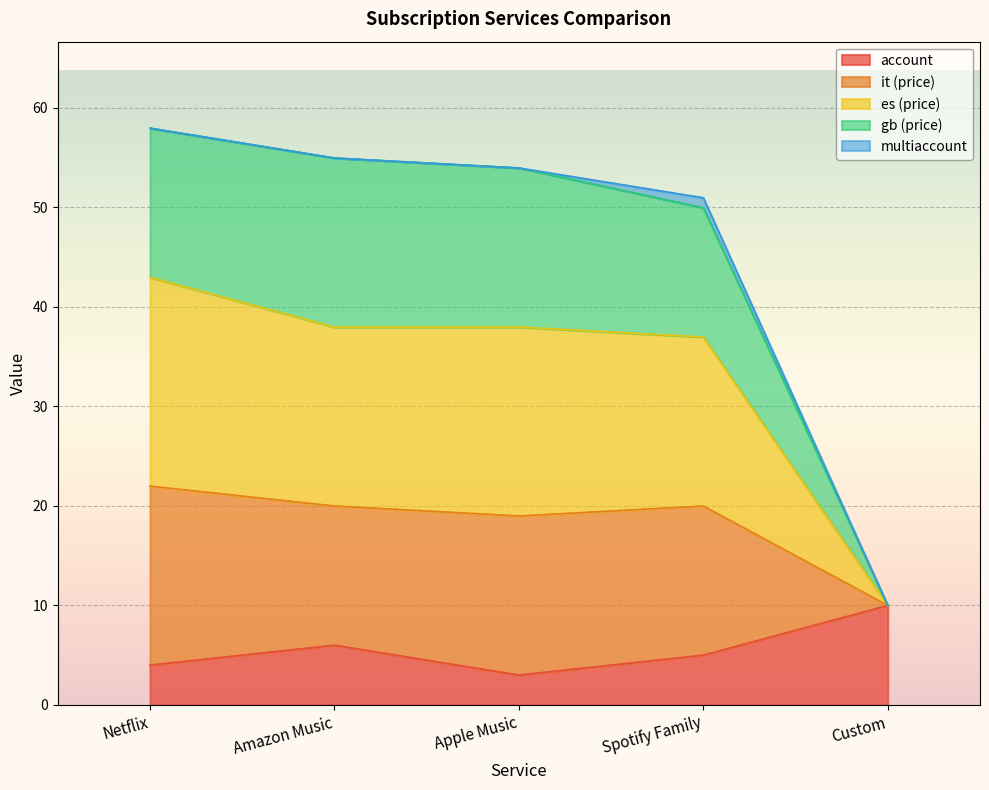

What is the total value across all series at Netflix?

58.0